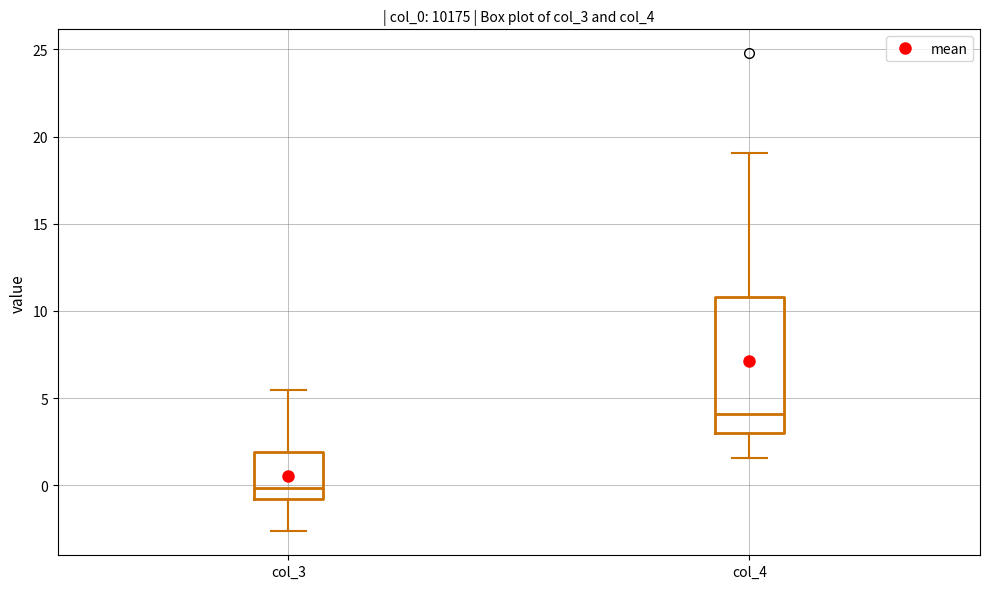

Reading left to right, read every box against the y-axis: the position of its median line, the range the box covers, and the ends of its whiskers. The values are not printed on the chart, so give them approximately, as read against the axis.

col_3: median 0.0, box -1.0 to 2.0, whiskers -2.5 to 5.5
col_4: median 4.0, box 3.0 to 11.0, whiskers 1.5 to 19.0